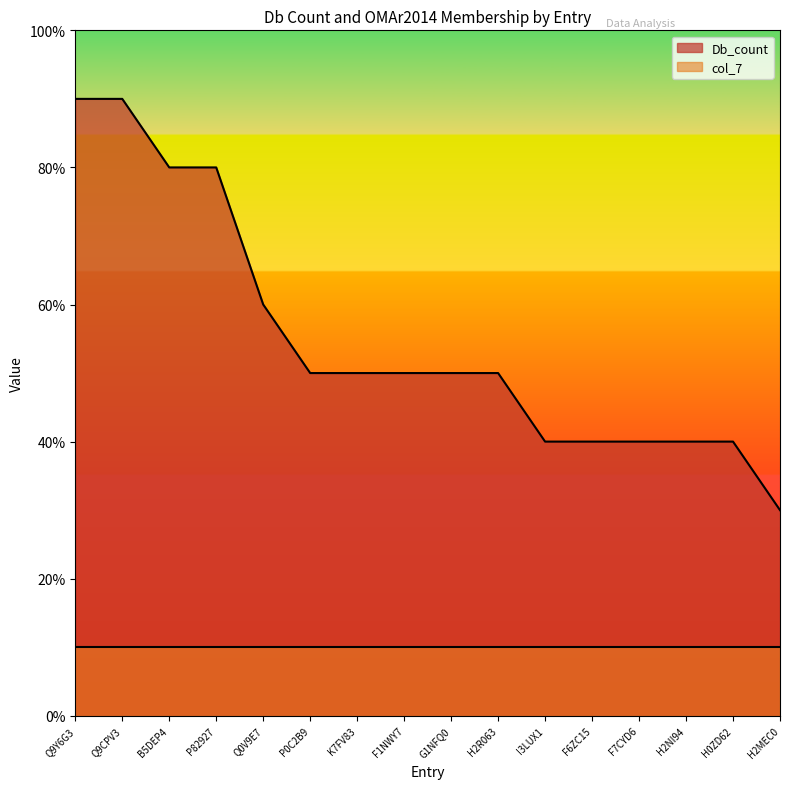

Between K7FV83 and B5DEP4, which is larger?

B5DEP4